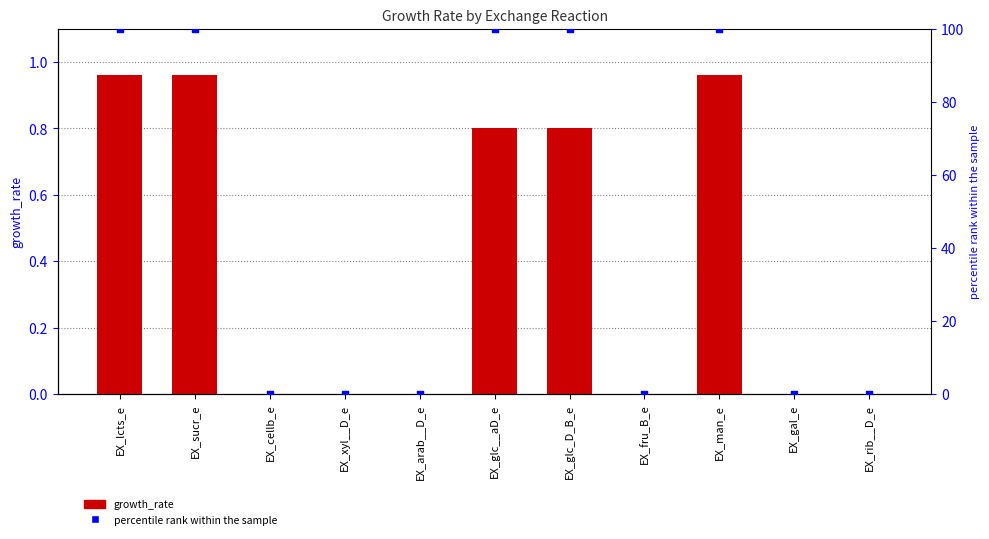

What are all the series names shown in the legend?

growth_rate, percentile rank within the sample